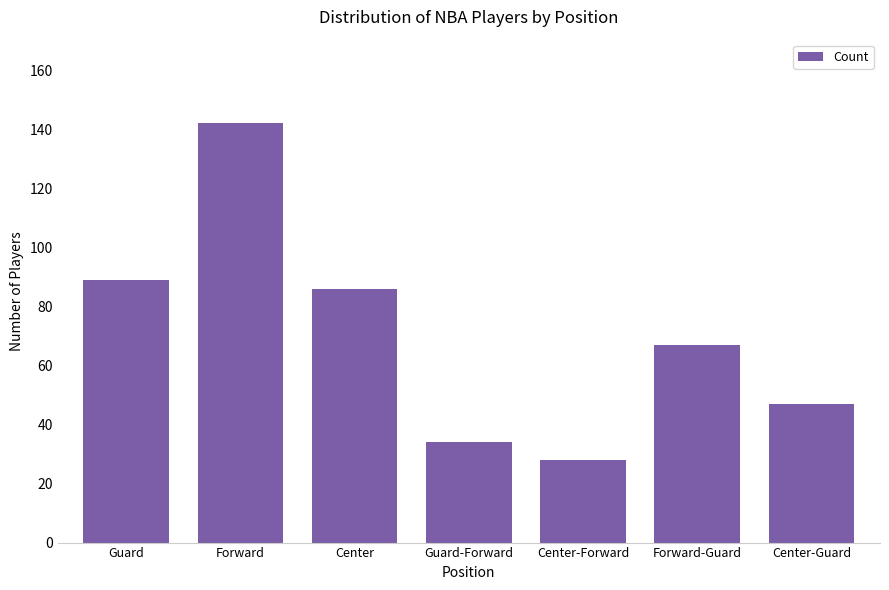

At which label is the value closest to 85?

Center